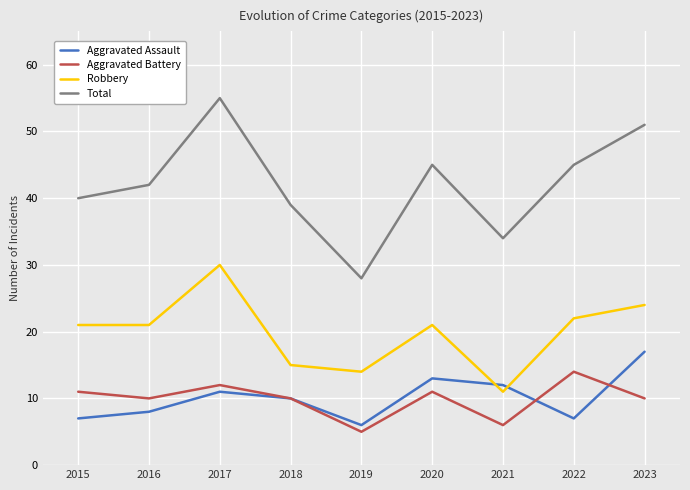

What is the average value of the Robbery series?

20